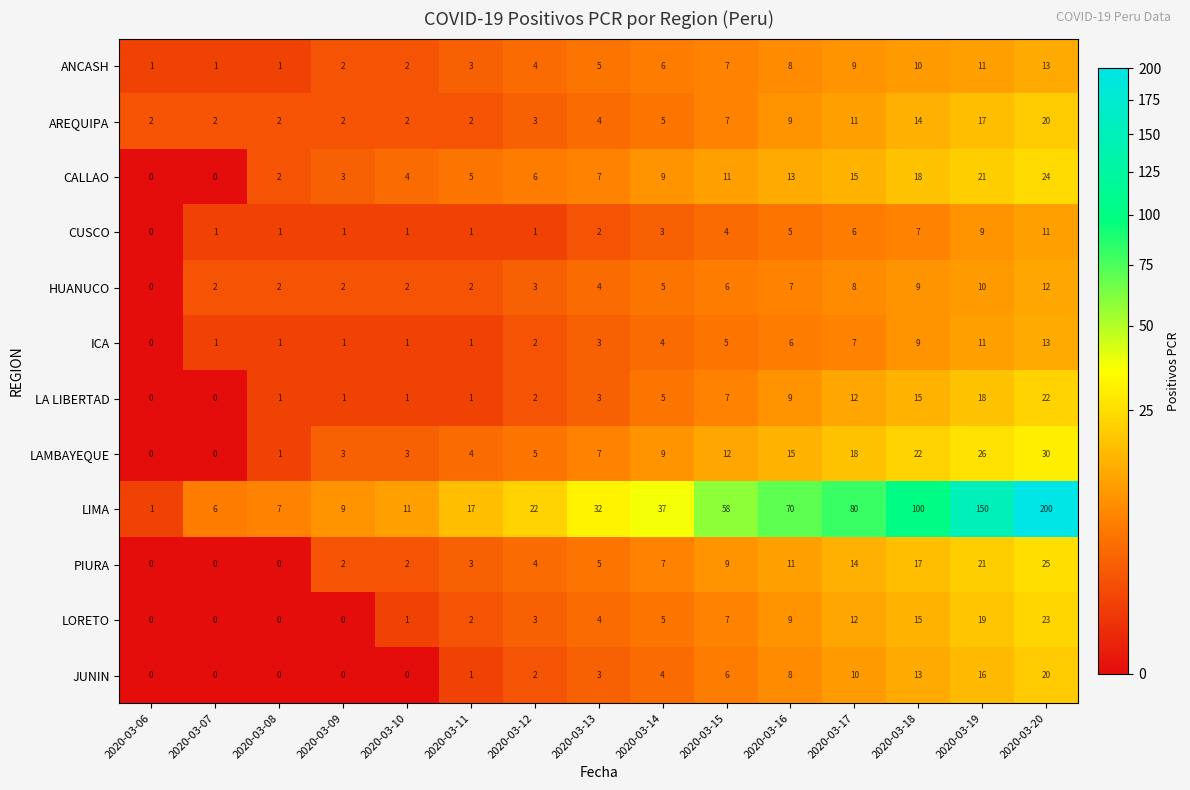

Which category has the highest value in the PIURA series?

2020-03-20